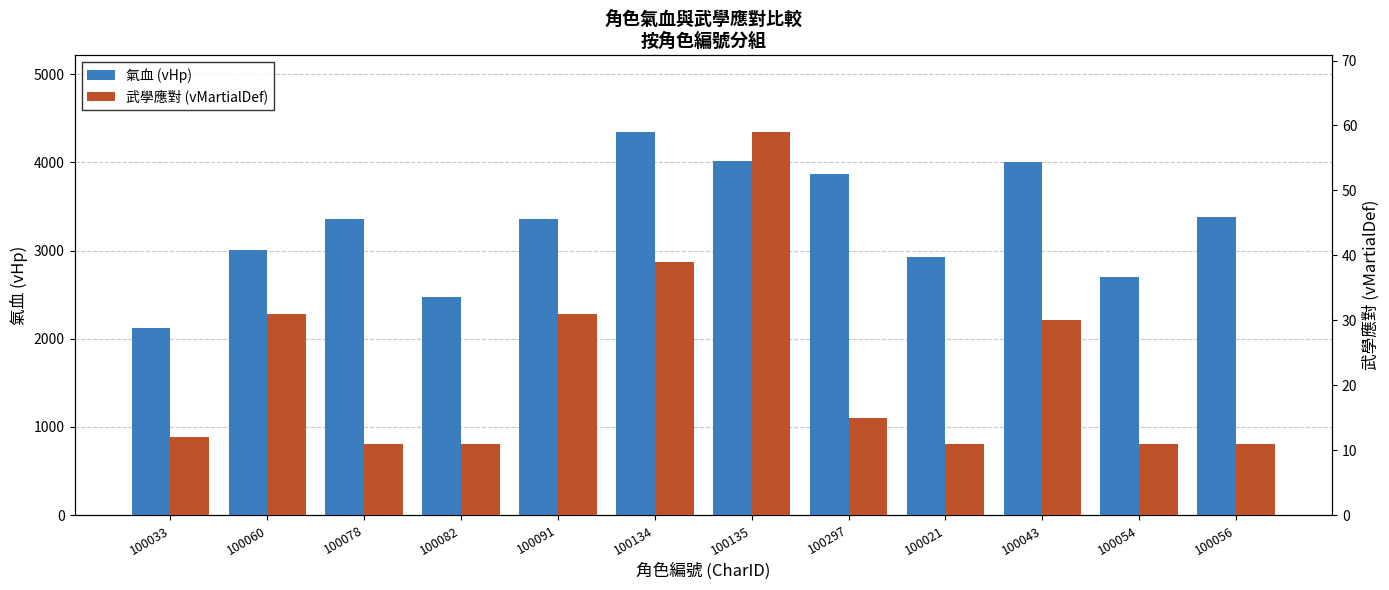

Is it true that 武學應對 (vMartialDef) equals 59 at 100135?

True